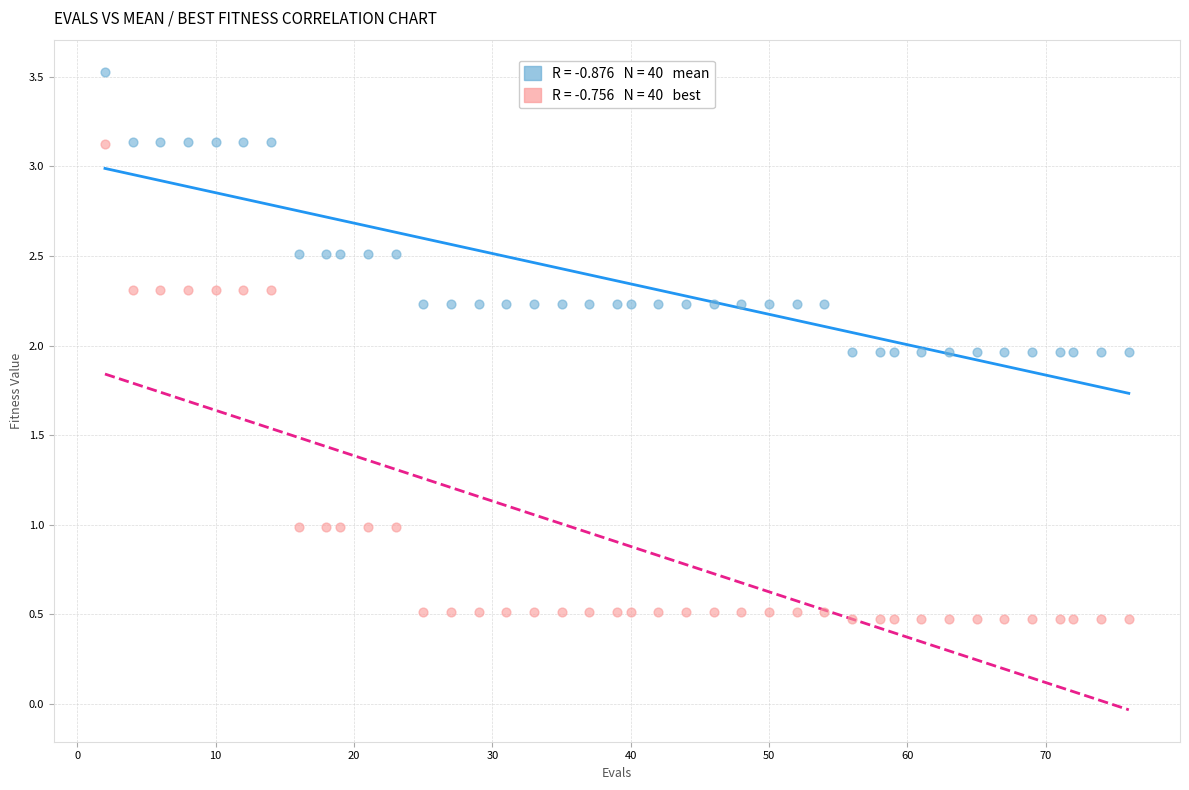

Across all data points, what is the range of X values (max minus min)?

74.0